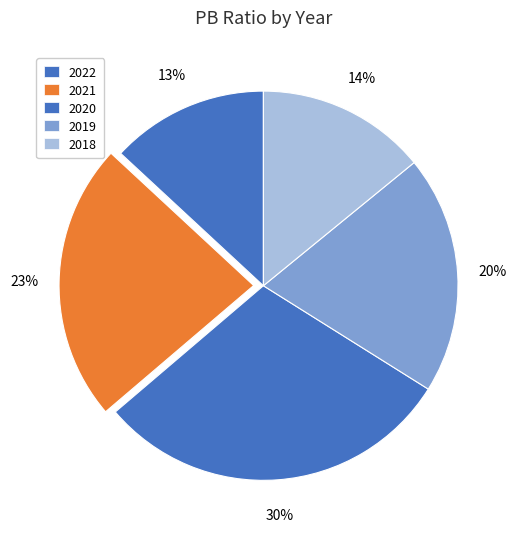

Which slice is the smallest?

2022